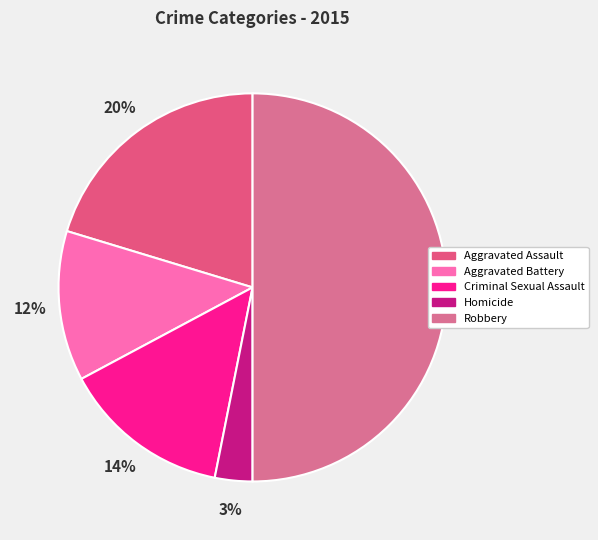

Does any single category account for the majority?

No